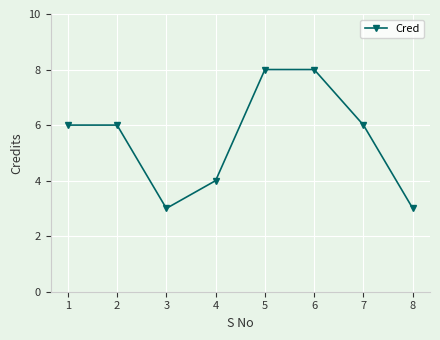

What is the greatest value displayed?

8